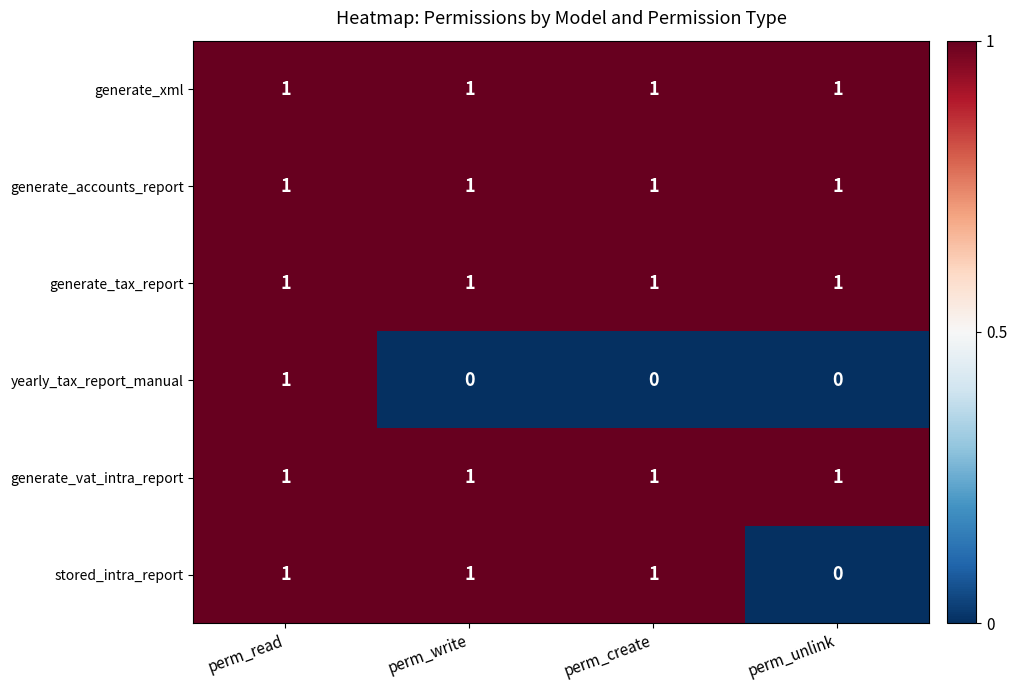

Between perm_create and perm_unlink, which series saw the biggest shift?

stored_intra_report